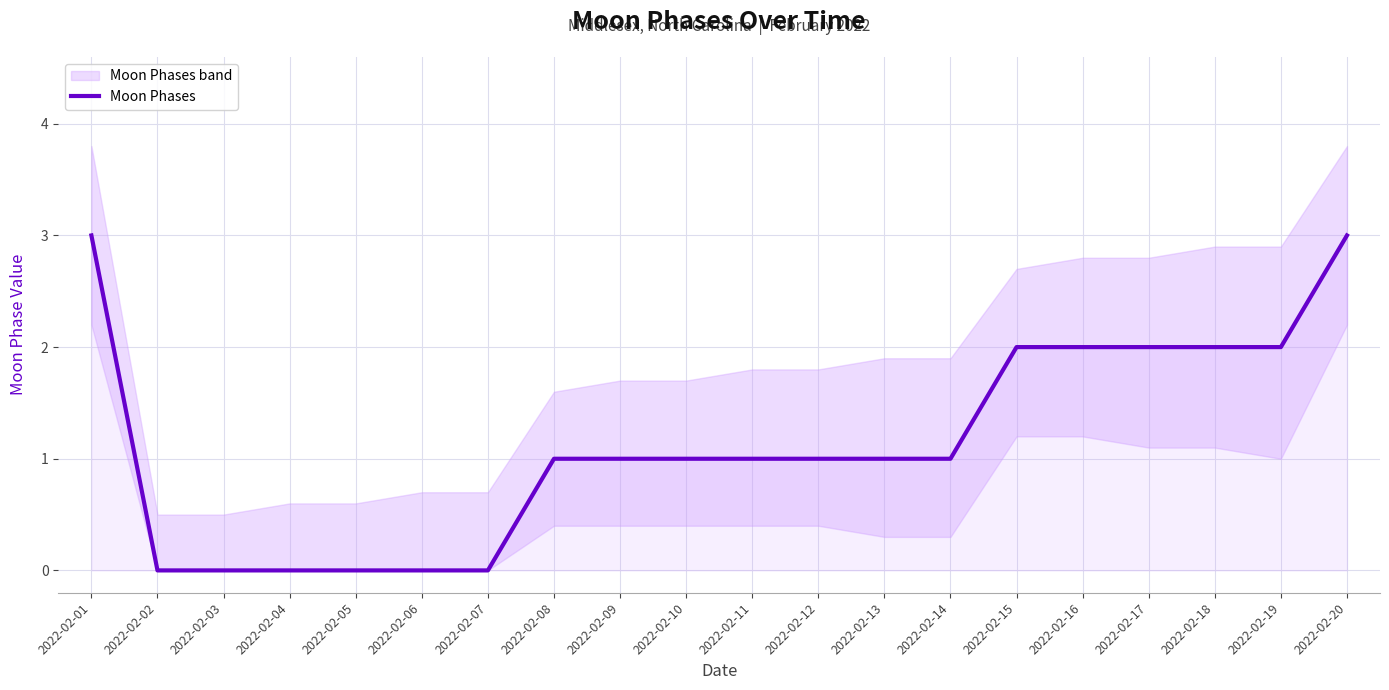

How many lines are shown in the chart?

1